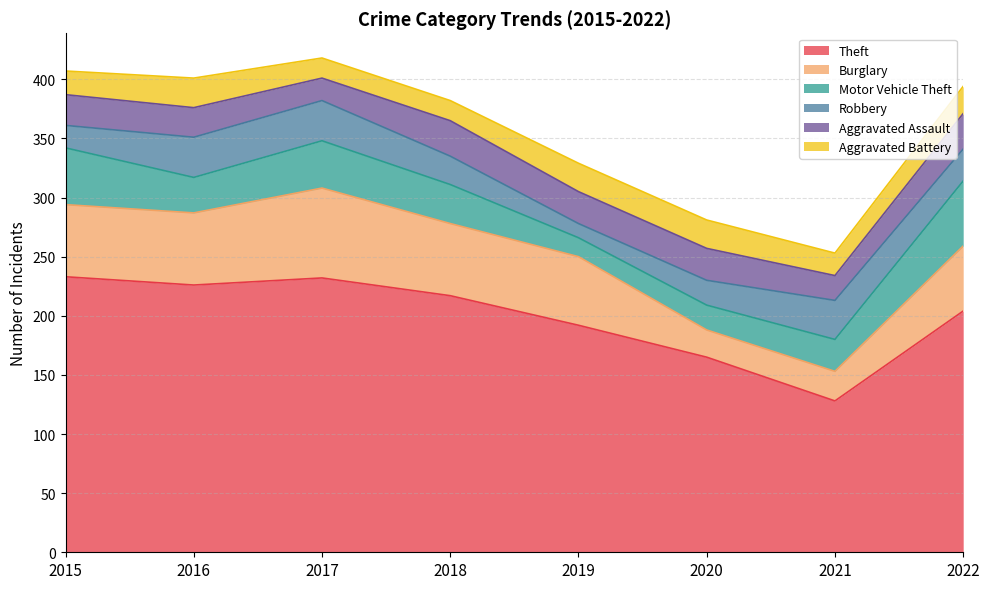

How many interior local valleys does the Theft series have?

2